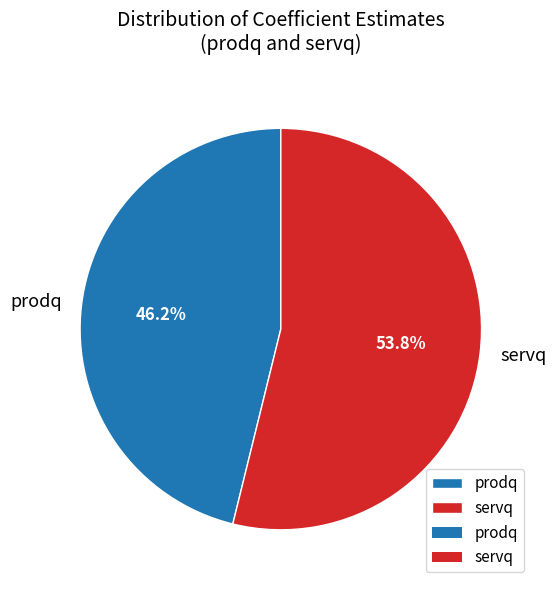

To the nearest percent, what is the difference between the largest and smallest slice percentages?

8%